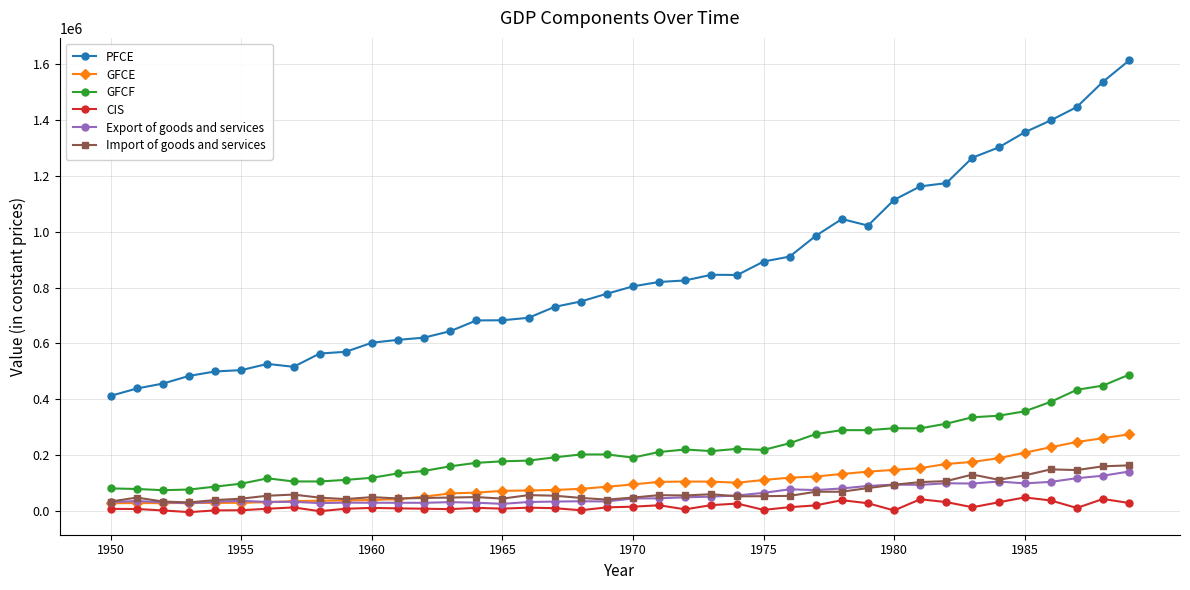

What is the value of the Export of goods and services point at the 38th from the left?

117360.6